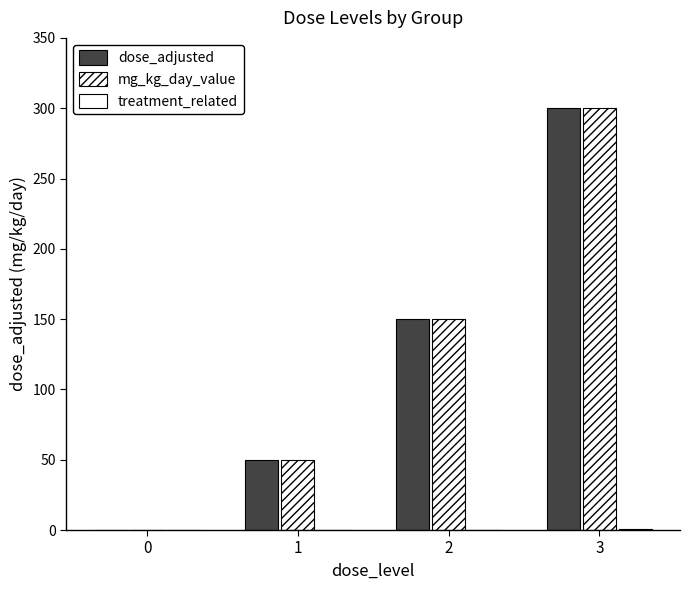

Reading right to left, extract all data points from this chart.

dose_adjusted: 300	150	50	0
mg_kg_day_value: 300	150	50	0
treatment_related: 1	0	0	0